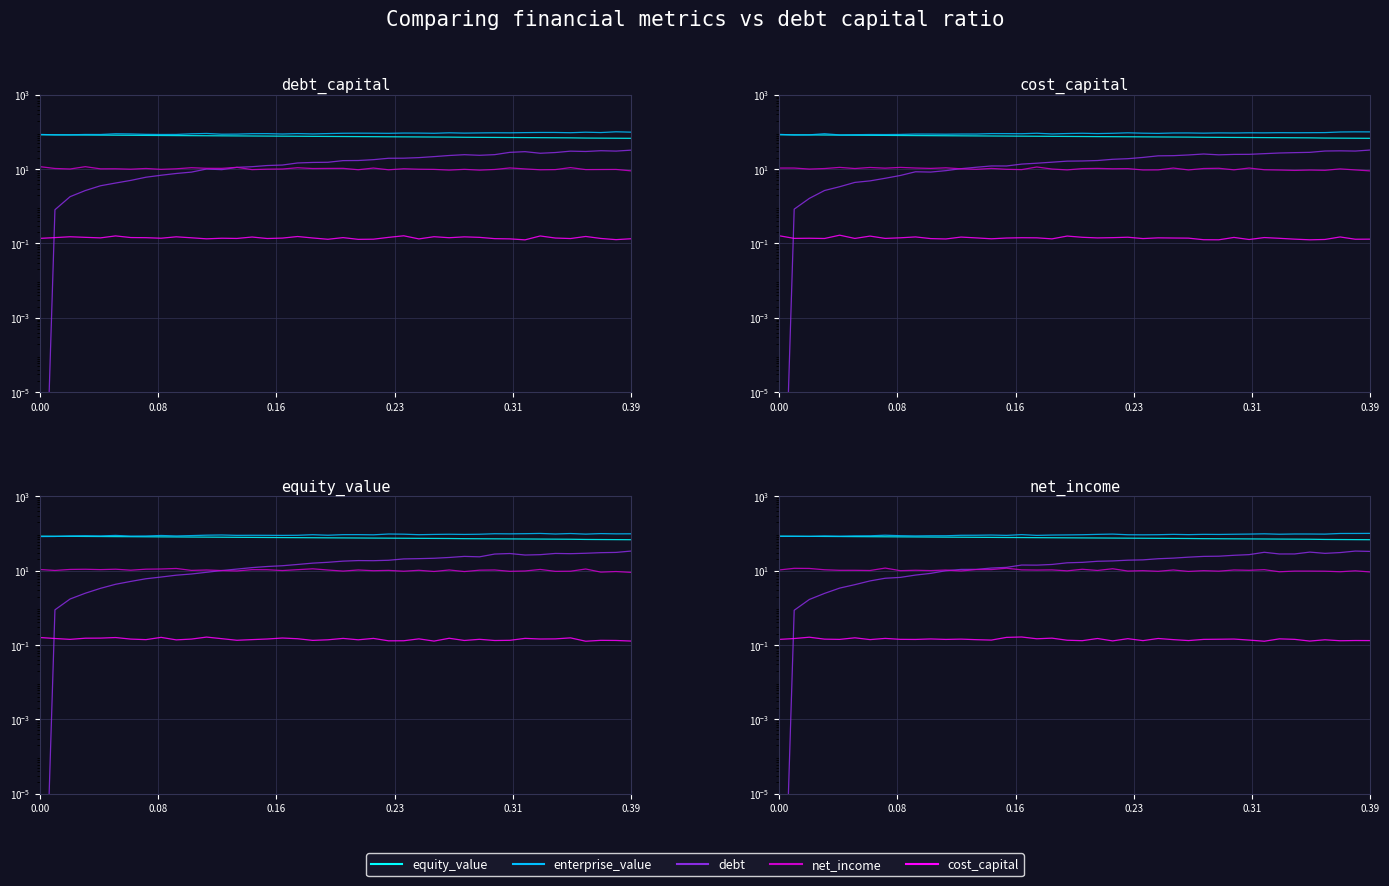

What is the sum of the cost_capital values at 0.23 and 21?

0.3